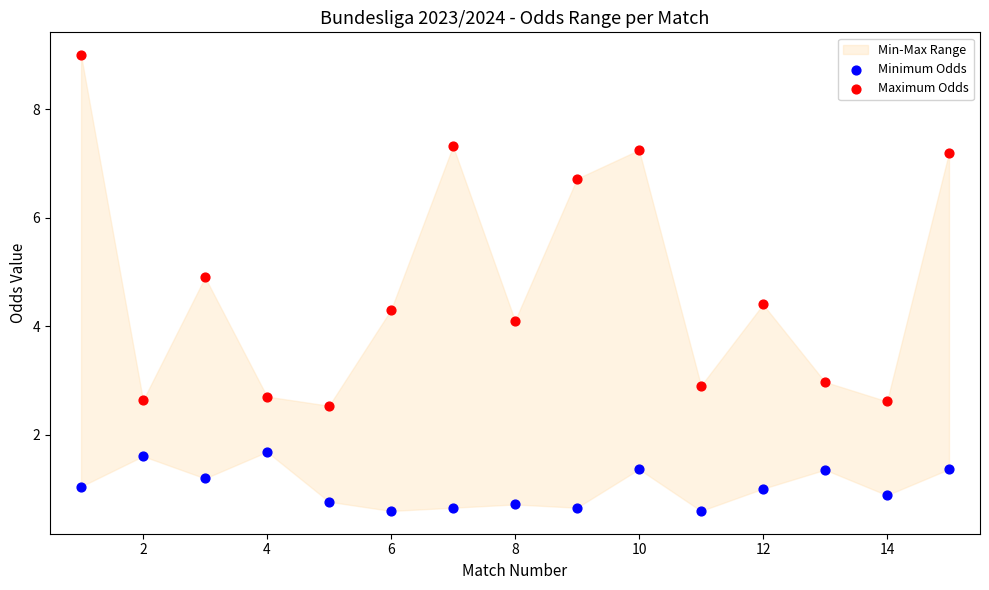

In the Maximum Odds series, what Y value is closest to 5?

4.9